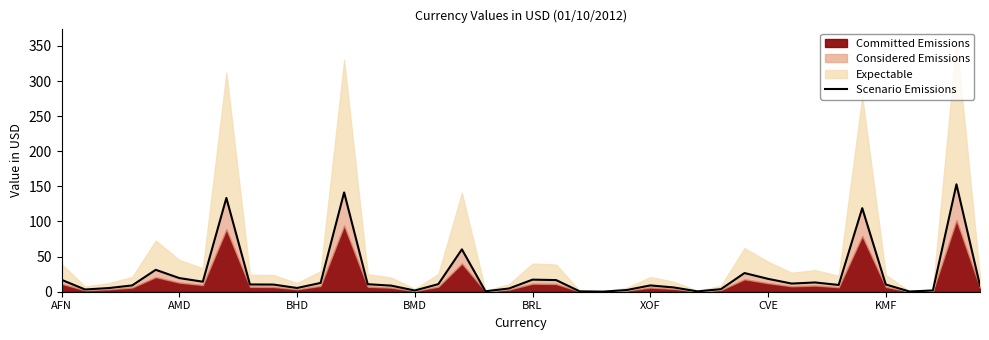

The value of Scenario Emissions at BRL is 17.2. True or false?

True